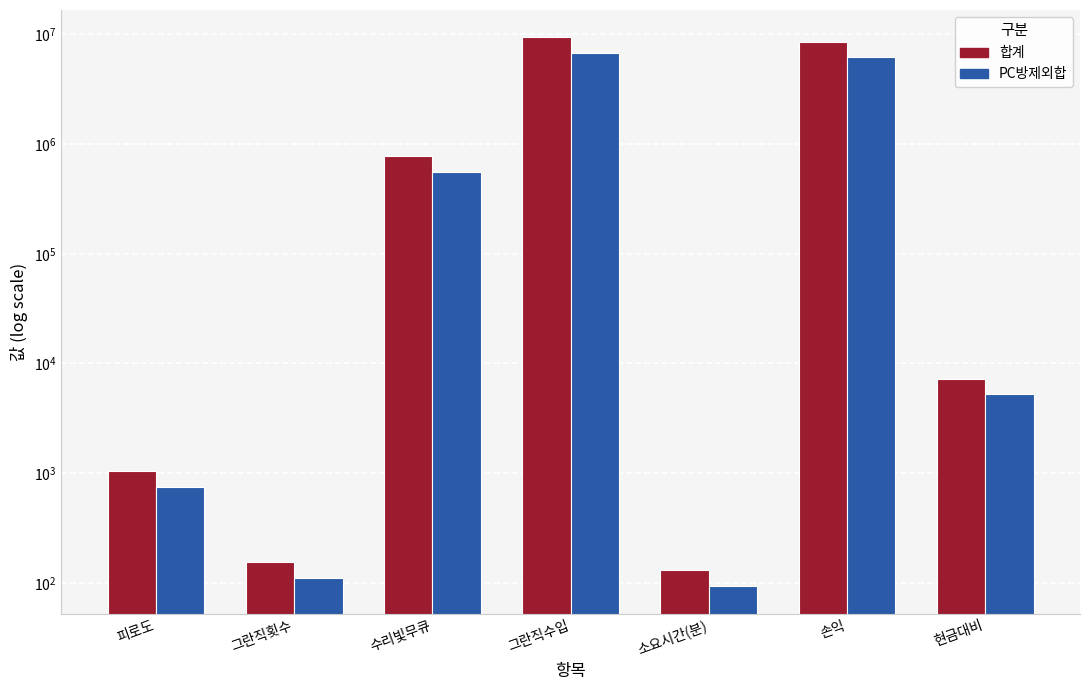

What is the label of the 2nd bar from the right?

손익